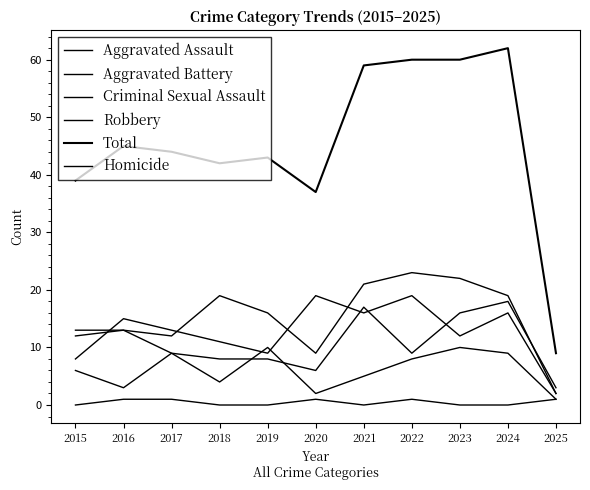

How many lines are shown in the chart?

6